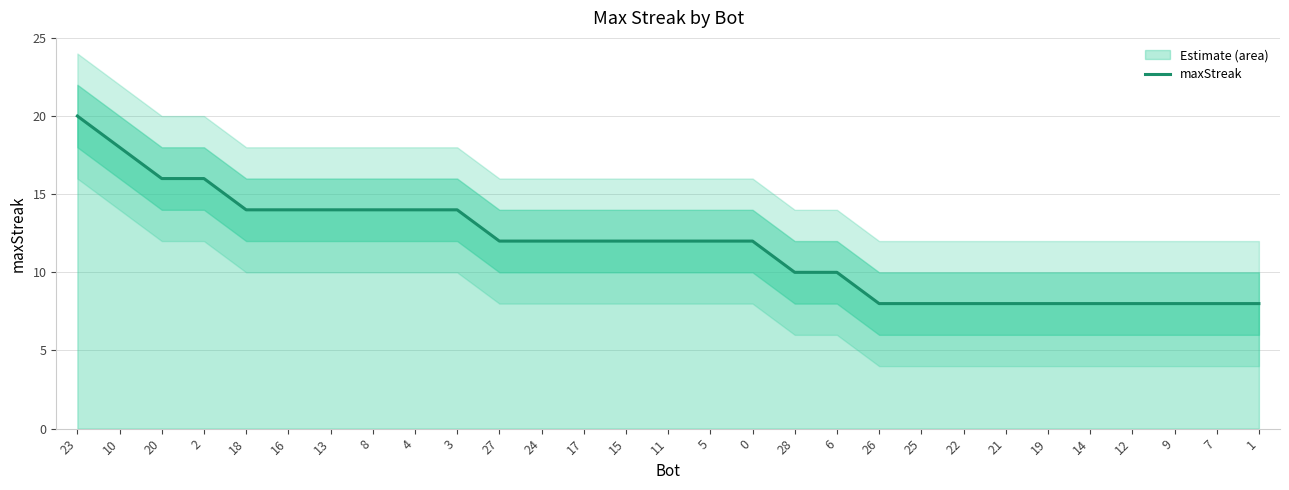

Reading right to left, list all the values displayed in this chart.

1=8	7=8	9=8	12=8	14=8	19=8	21=8	22=8	25=8	26=8	6=10	28=10	0=12	5=12	11=12	15=12	17=12	24=12	27=12	3=14	4=14	8=14	13=14	16=14	18=14	2=16	20=16	10=18	23=20